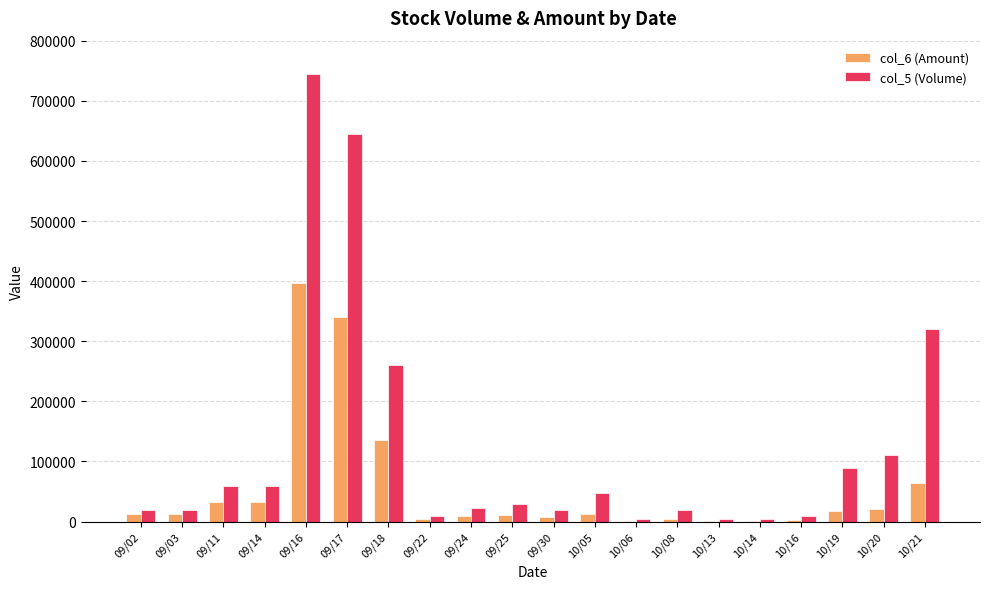

The value of col_5 (Volume) at 09/30 is 20000. True or false?

True